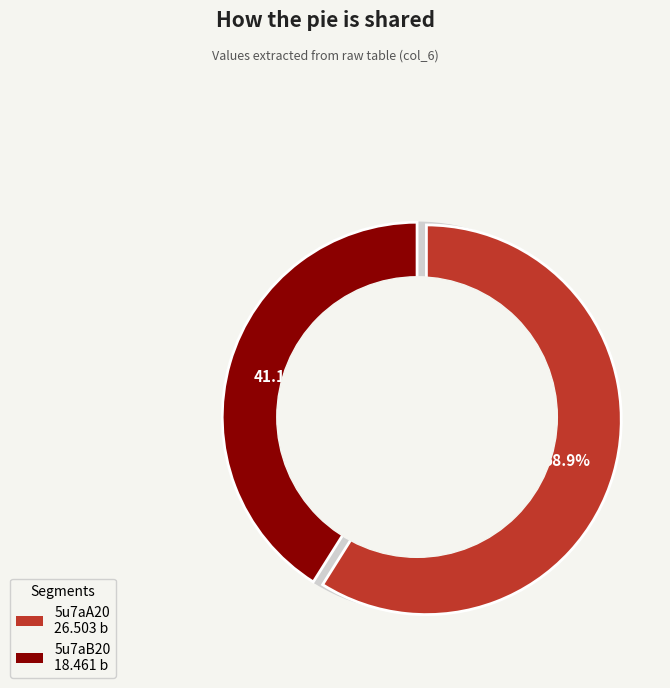

Between 5u7aA20 and 5u7aB20, which is larger?

5u7aA20